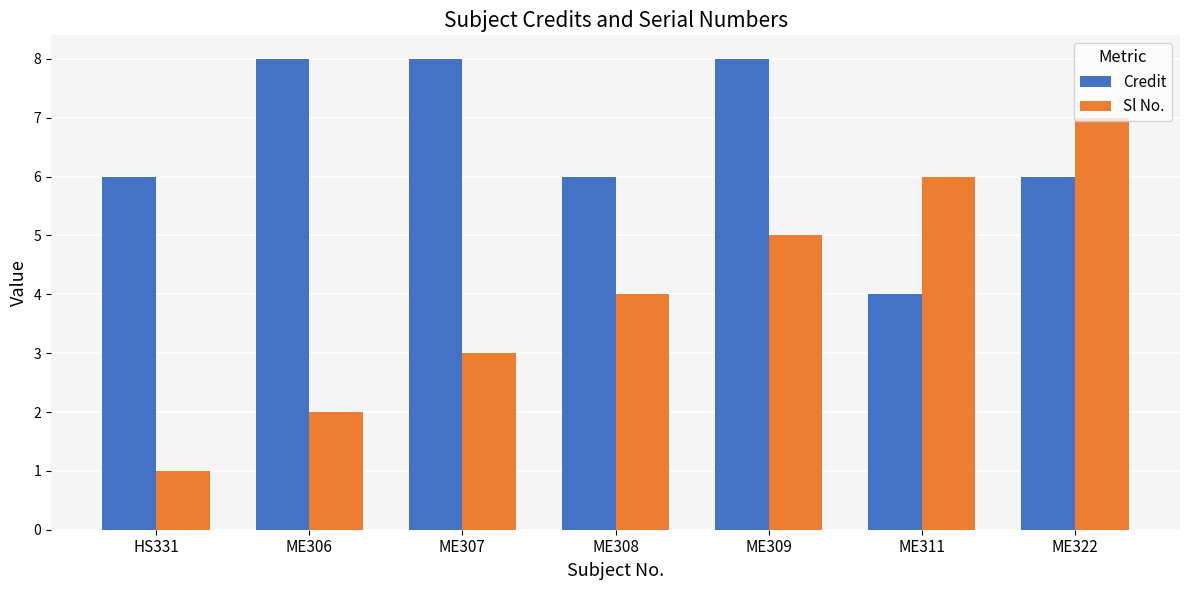

What is the minimum value for Sl No.?

1